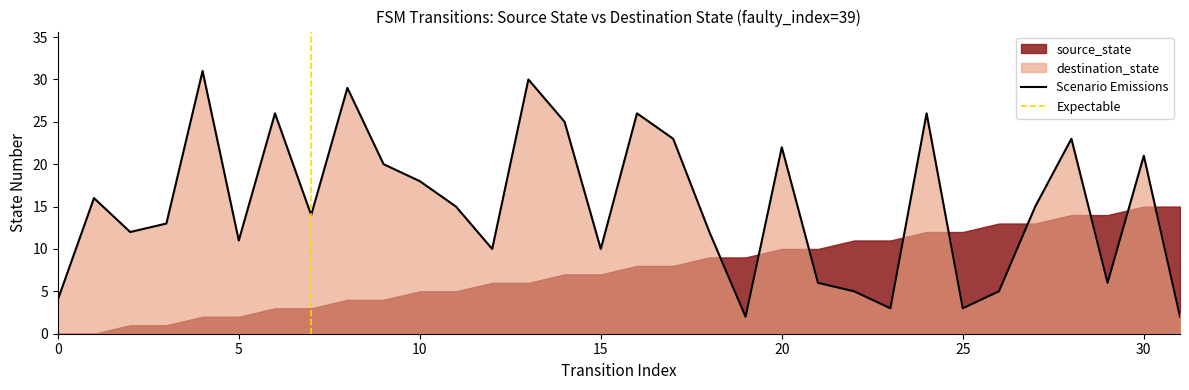

Reading left to right, what are all the values shown in this chart?

4	16	12	13	31	11	26	14	29	20	18	15	10	30	25	10	26	23	12	2	22	6	5	3	26	3	5	15	23	6	21	2